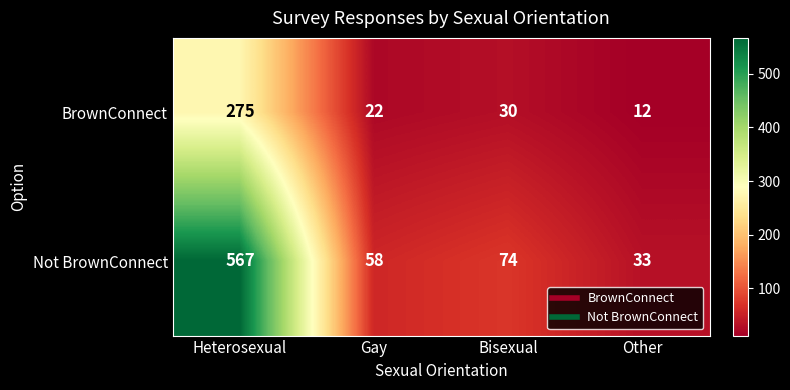

Reading right to left, what are all the values shown in this chart?

BrownConnect: Other=12	Bisexual=30	Gay=22	Heterosexual=275
Not BrownConnect: Other=33	Bisexual=74	Gay=58	Heterosexual=567